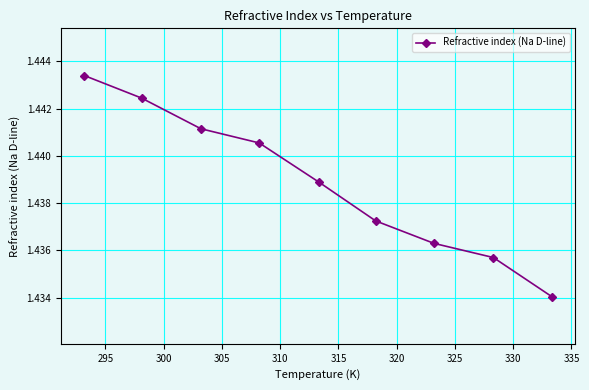

Does the chart display data point markers on the line(s)?

Yes